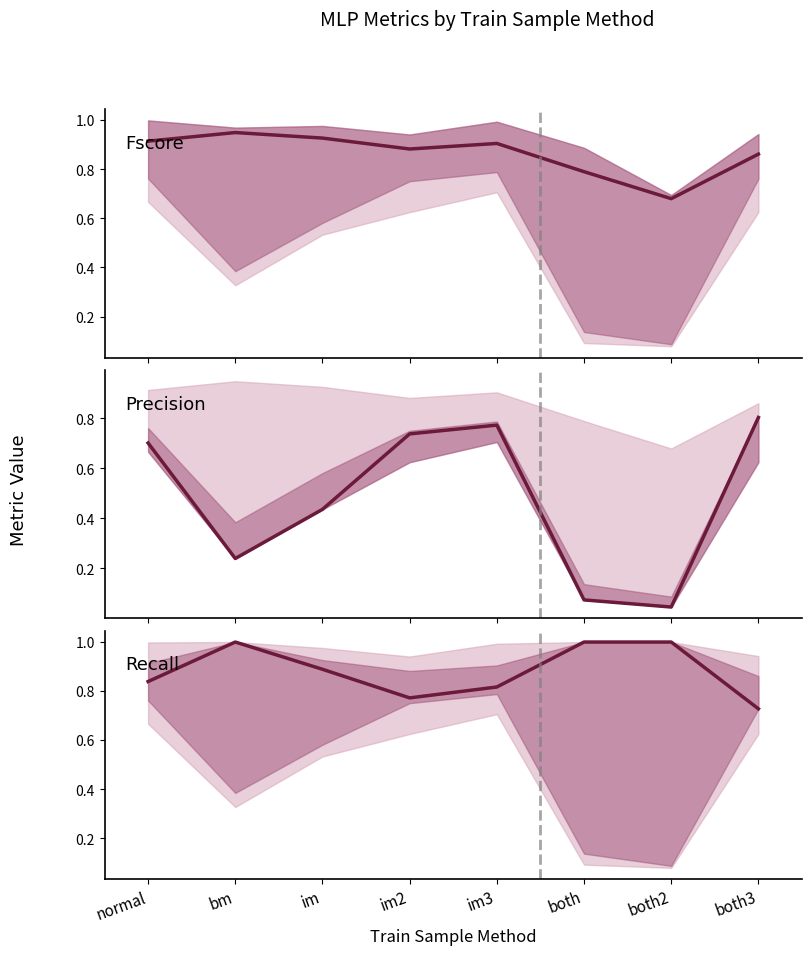

How many intersections are there between recall_average_value and precision_average_value?

1